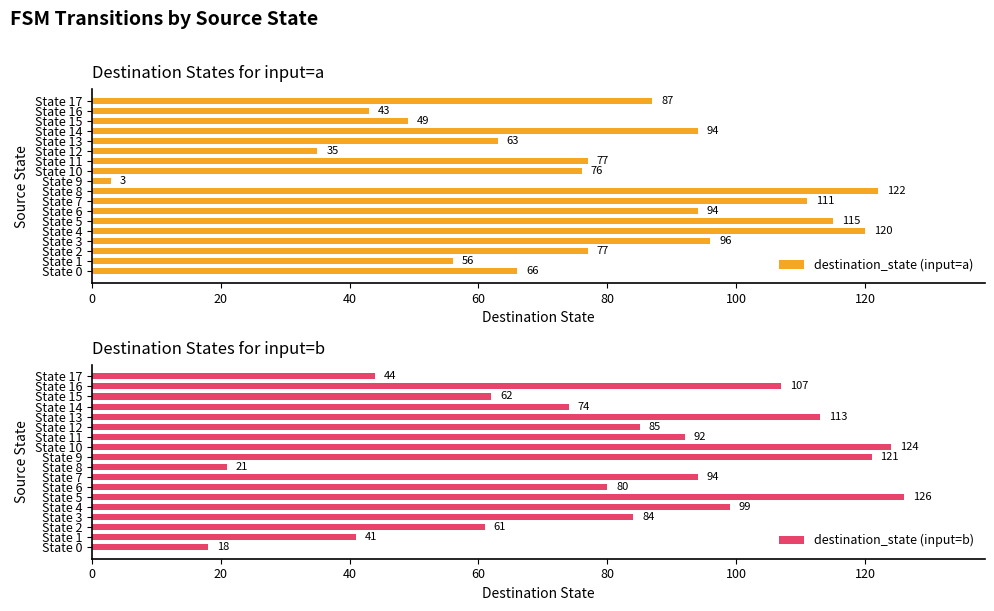

List the labels in order of destination_state (input=b) value, smallest first.

State 0, State 8, State 1, State 17, State 2, State 15, State 14, State 6, State 3, State 12, State 11, State 7, State 4, State 16, State 13, State 9, State 10, State 5